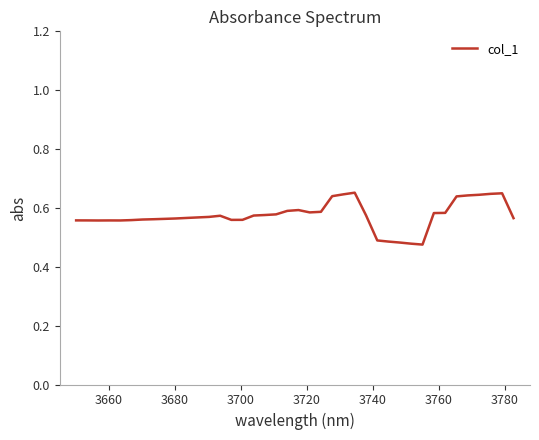

Does the chart display data point markers on the line(s)?

No